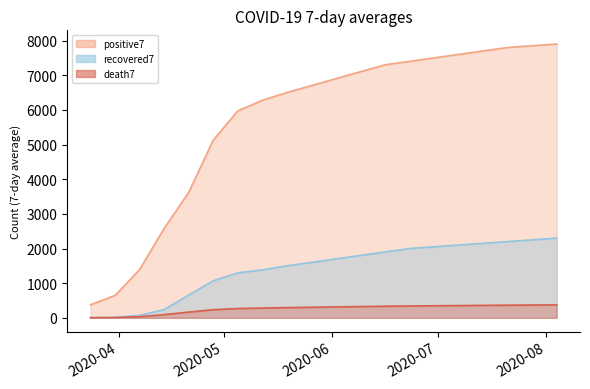

Between 2020-06-23 and 2020-05-26, which is larger?

2020-06-23